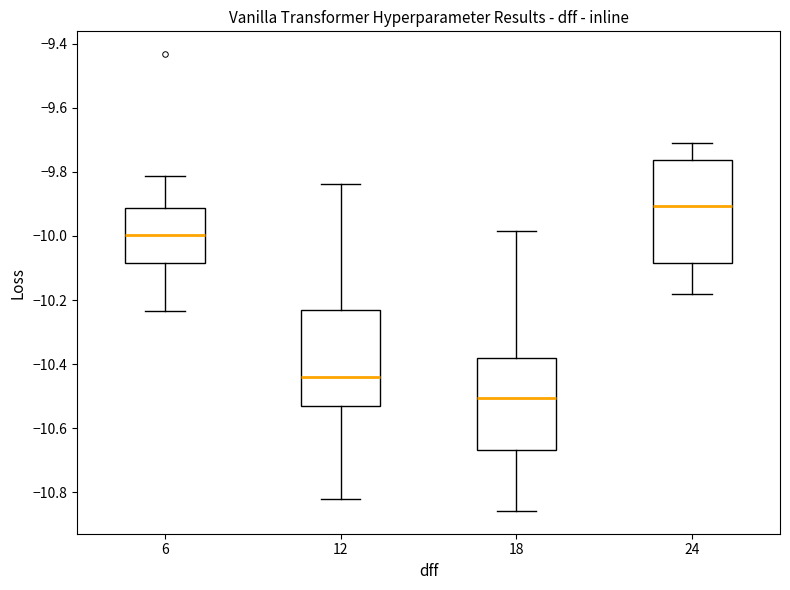

Reading left to right, transcribe this box plot: for each box, give where its median line is, the range the box spans, and where its two whiskers end, as read against the y-axis. The values are not printed on the chart, so give them approximately, as read against the axis.

6: median -10.00, box -10.08 to -9.92, whiskers -10.24 to -9.82
12: median -10.44, box -10.52 to -10.24, whiskers -10.82 to -9.84
18: median -10.50, box -10.66 to -10.38, whiskers -10.86 to -9.98
24: median -9.90, box -10.08 to -9.76, whiskers -10.18 to -9.70